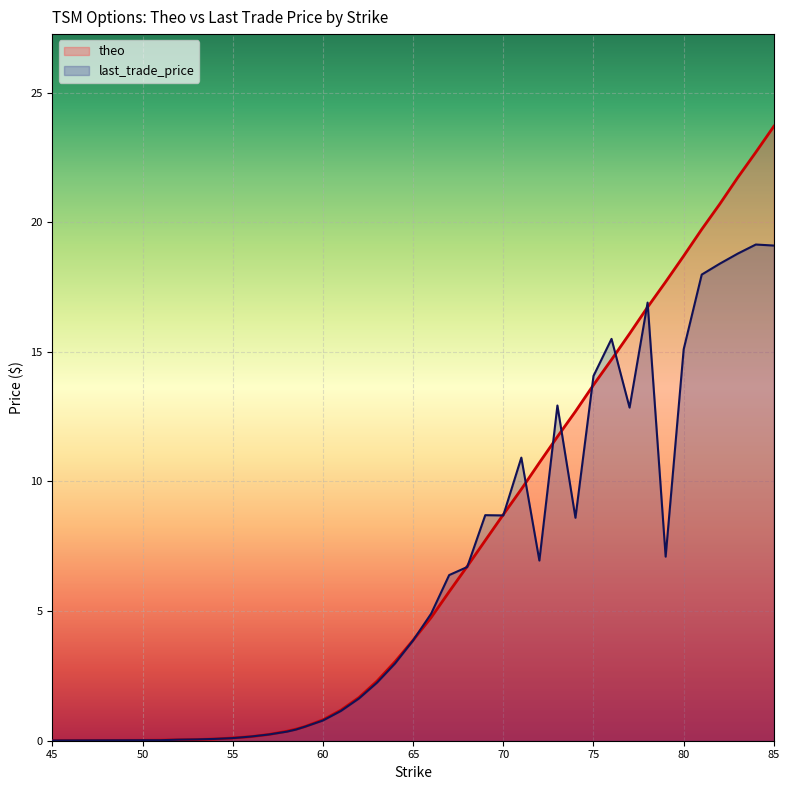

True or false: theo has a value of 7.6 at 76.

False